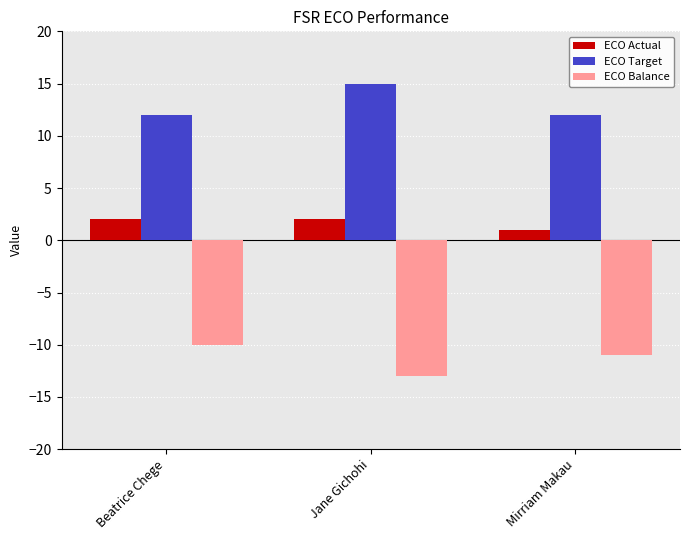

List the series in order of their overall mean, highest first.

ECO Target, ECO Actual, ECO Balance